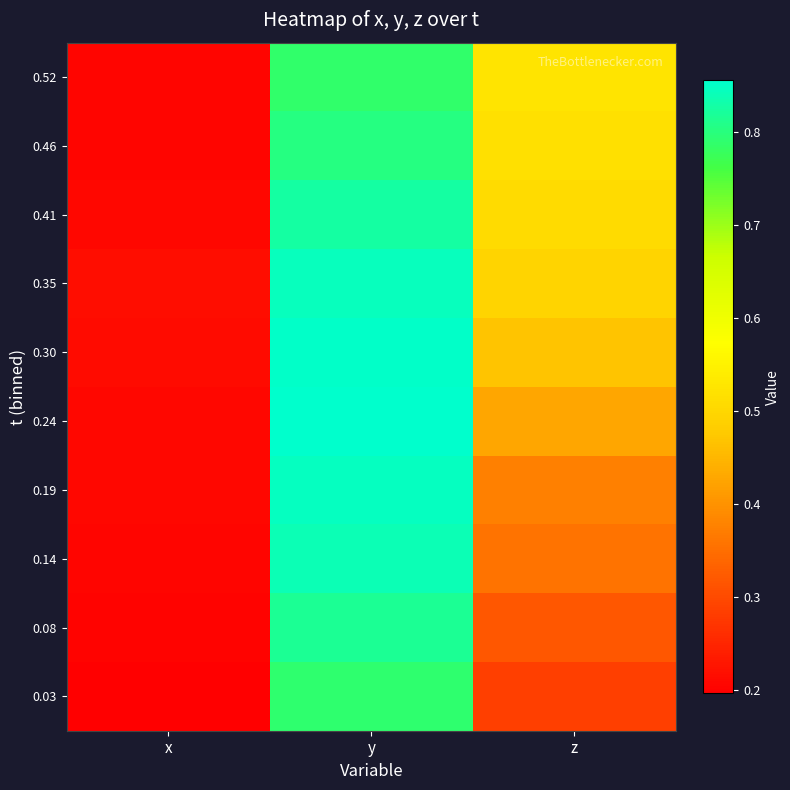

What is the total value across all series at z?

4.3